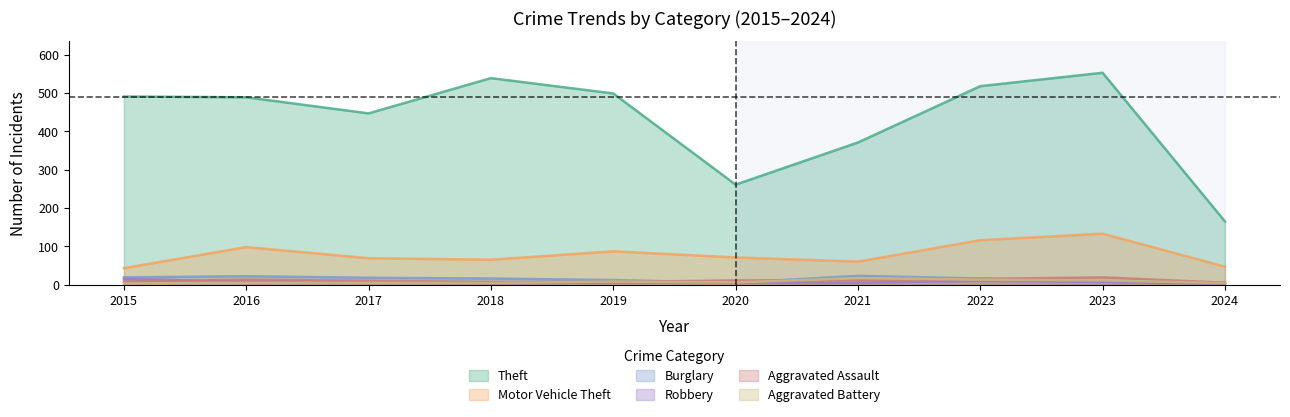

Reading left to right, list all the values displayed in this chart.

Theft: 2015=491	2016=489	2017=447	2018=539	2019=499	2020=261	2021=371	2022=518	2023=553	2024=165
Motor Vehicle Theft: 2015=43	2016=98	2017=69	2018=65	2019=87	2020=71	2021=60	2022=116	2023=133	2024=47
Burglary: 2015=19	2016=22	2017=18	2018=16	2019=12	2020=5	2021=23	2022=16	2023=9	2024=5
Robbery: 2015=15	2016=8	2017=6	2018=3	2019=6	2020=6	2021=5	2022=10	2023=7	2024=3
Aggravated Assault: 2015=8	2016=13	2017=10	2018=7	2019=7	2020=11	2021=12	2022=15	2023=19	2024=5
Aggravated Battery: 2015=3	2016=5	2017=5	2018=4	2019=8	2020=6	2021=17	2022=13	2023=11	2024=4